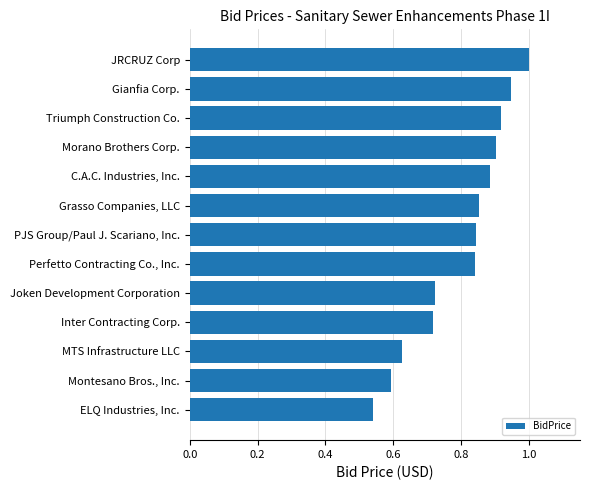

How many values are between 0 and 1?

13